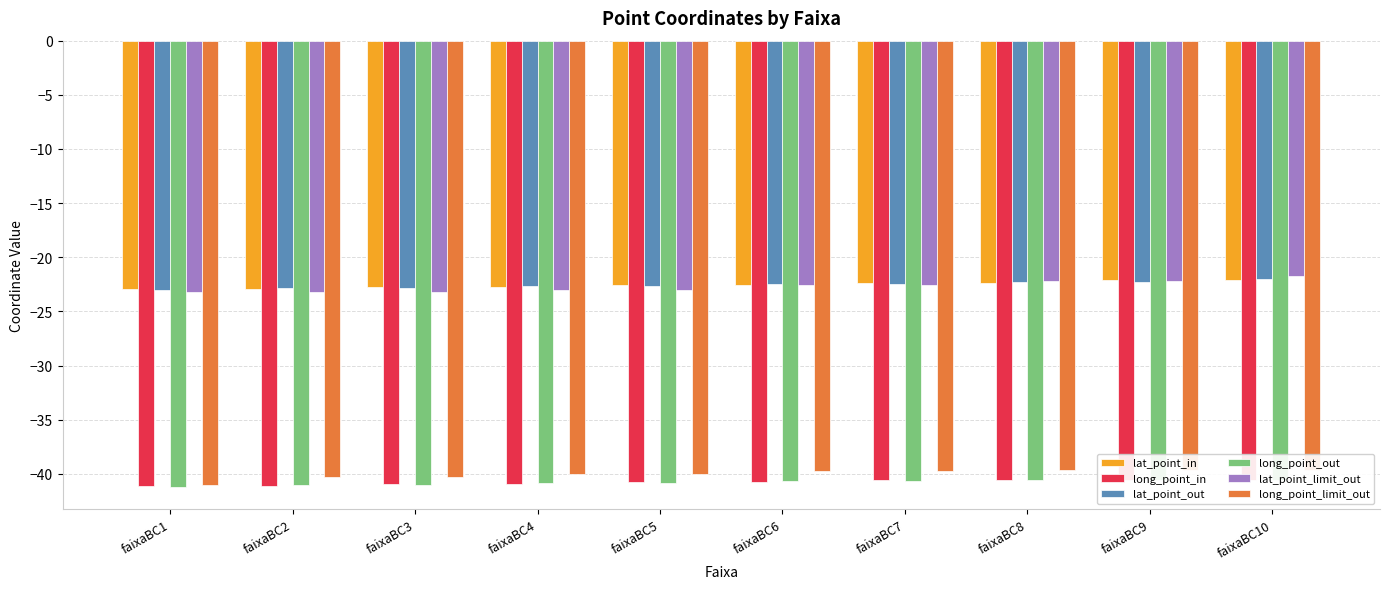

The long_point_out series shows -26.7 at faixaBC9. True or false?

False